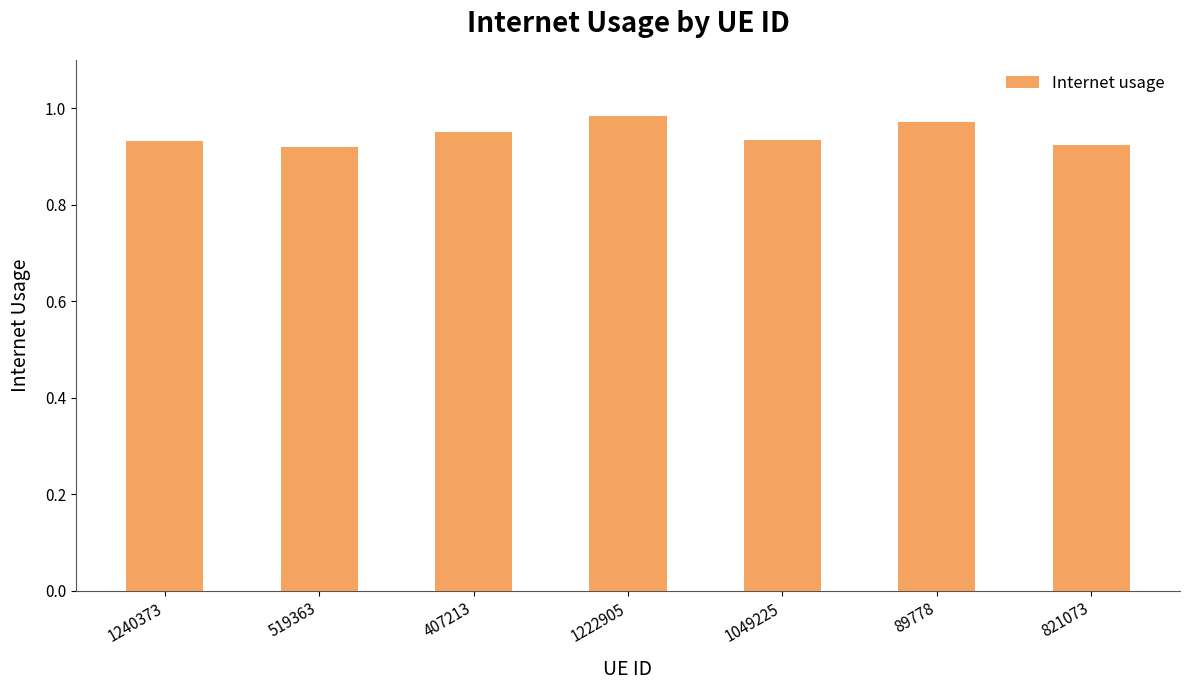

Is it true that the value at 407213 is 1.2?

False